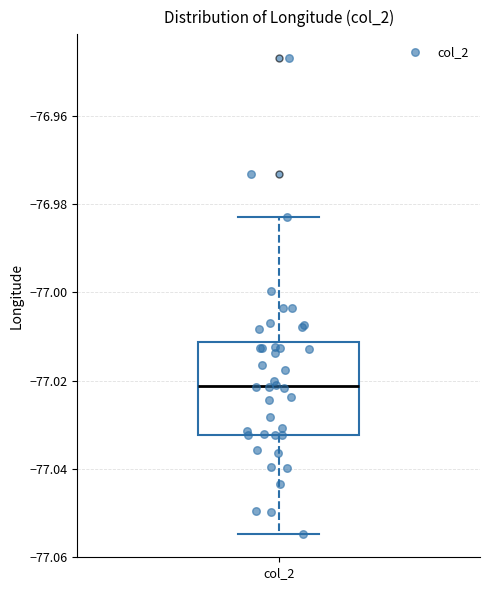

Where does the upper whisker of the box for col_2 end on the y-axis? The values are not printed on the chart, so give them approximately, as read against the axis.

-76.982